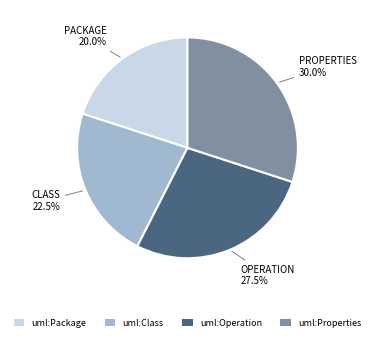

Which has a higher value, uml:Operation or uml:Package?

uml:Operation